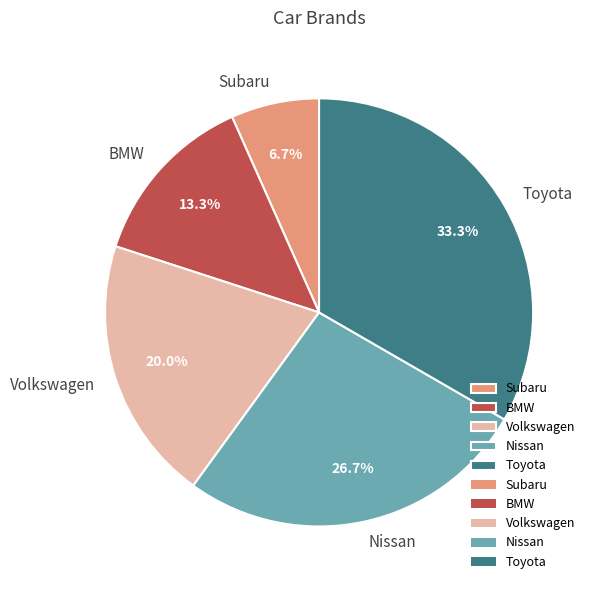

What is the ratio of the value at Volkswagen to the value at Toyota?

0.6